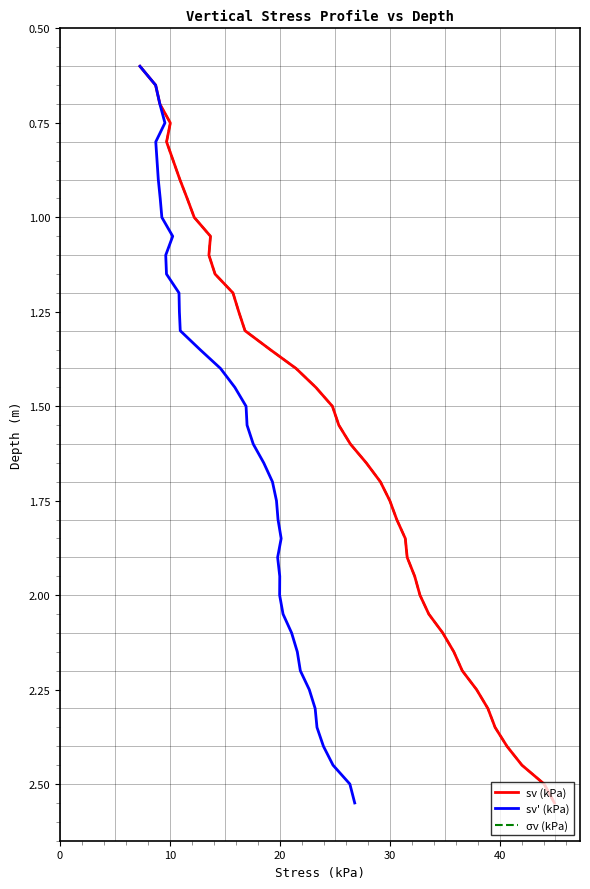

What is the difference between the maximum and minimum values in the σv (kPa) series?

1.9